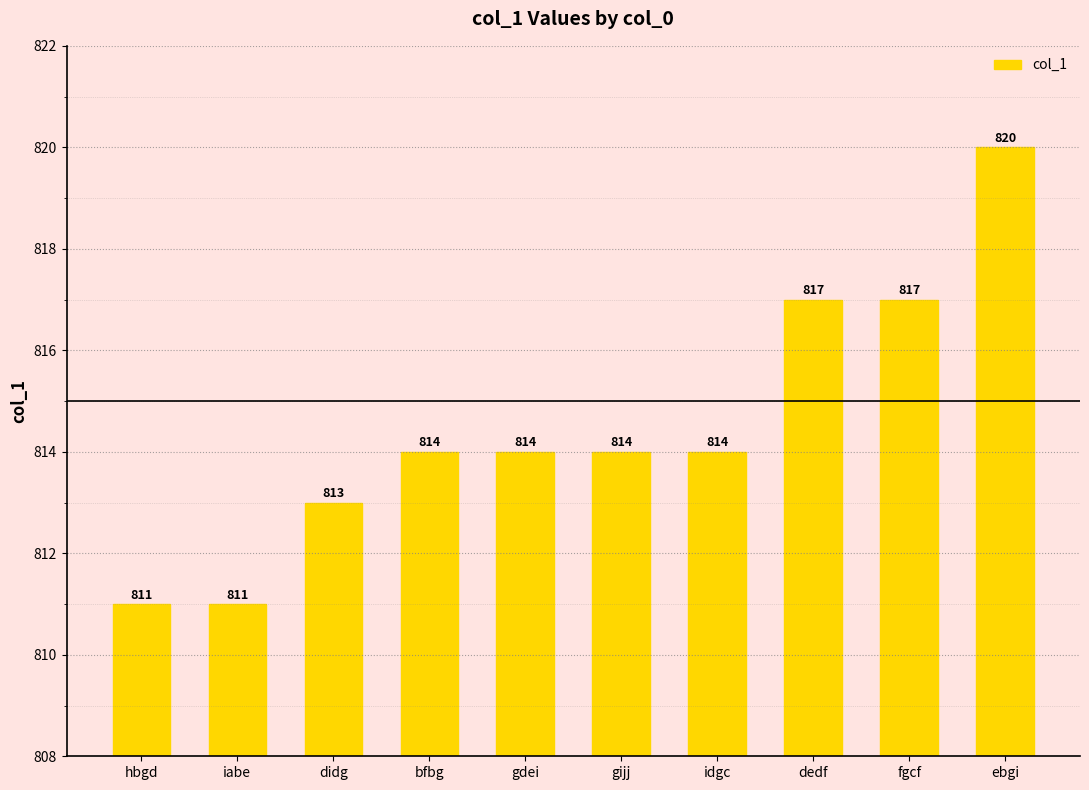

What is the ratio of the value at gijj to the value at gdei?

1.0